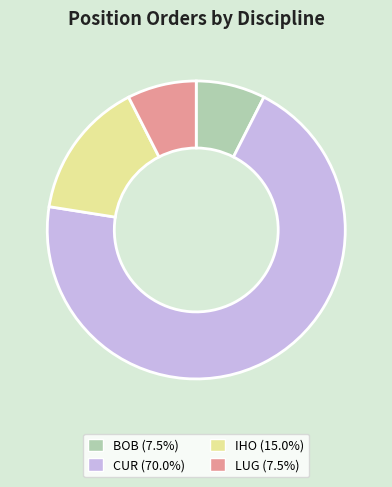

Combined, do BOB and IHO account for over 50%?

No